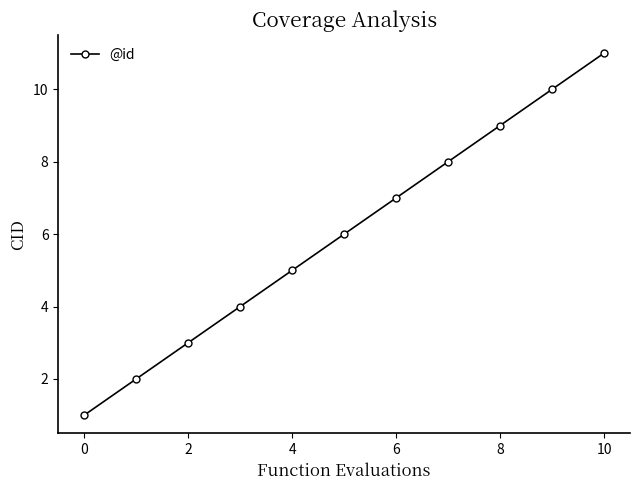

True or false: there are more than 2 points higher than both neighbors.

False